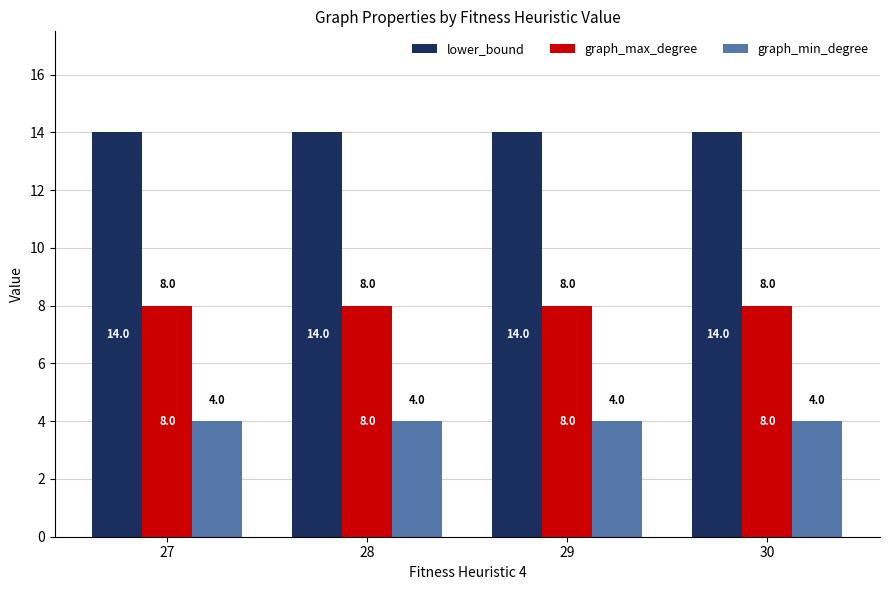

What is the maximum value shown in the chart?

14